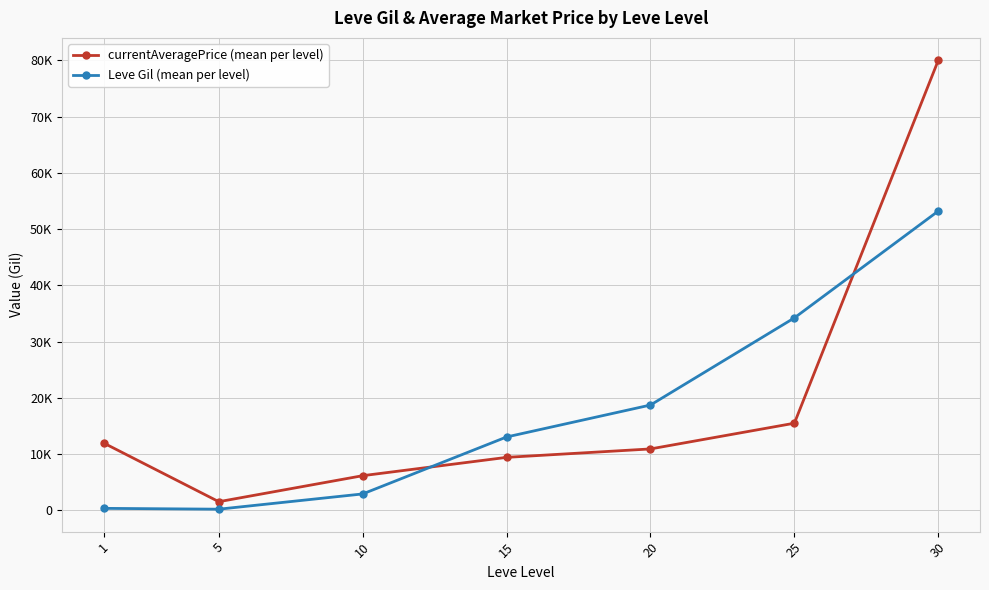

What are all the series names shown in the legend?

currentAveragePrice (mean per level), Leve Gil (mean per level)